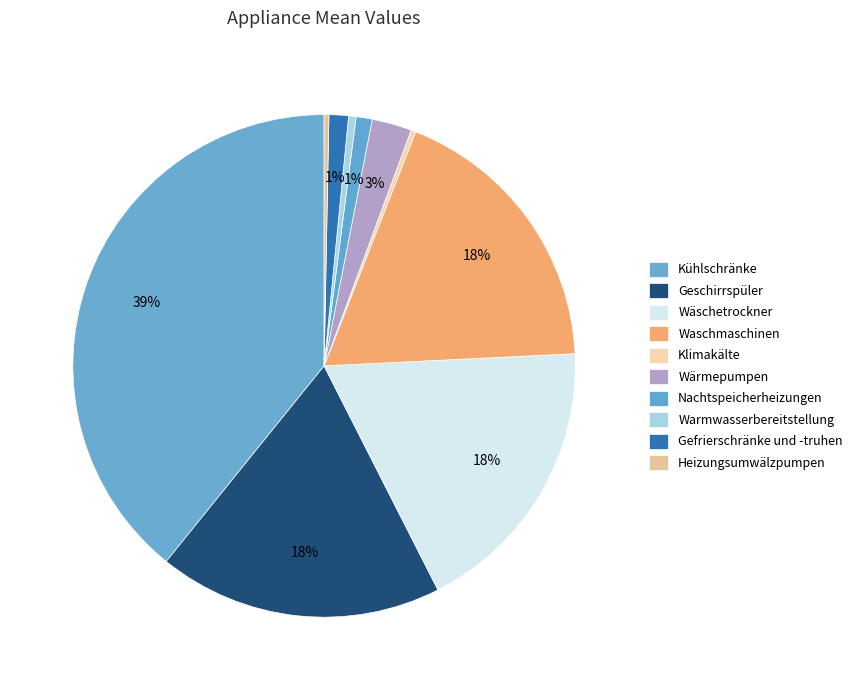

How many slices are in this pie chart?

10